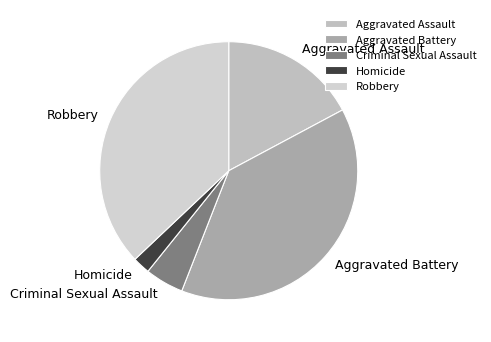

Which slice is the largest?

Aggravated Battery